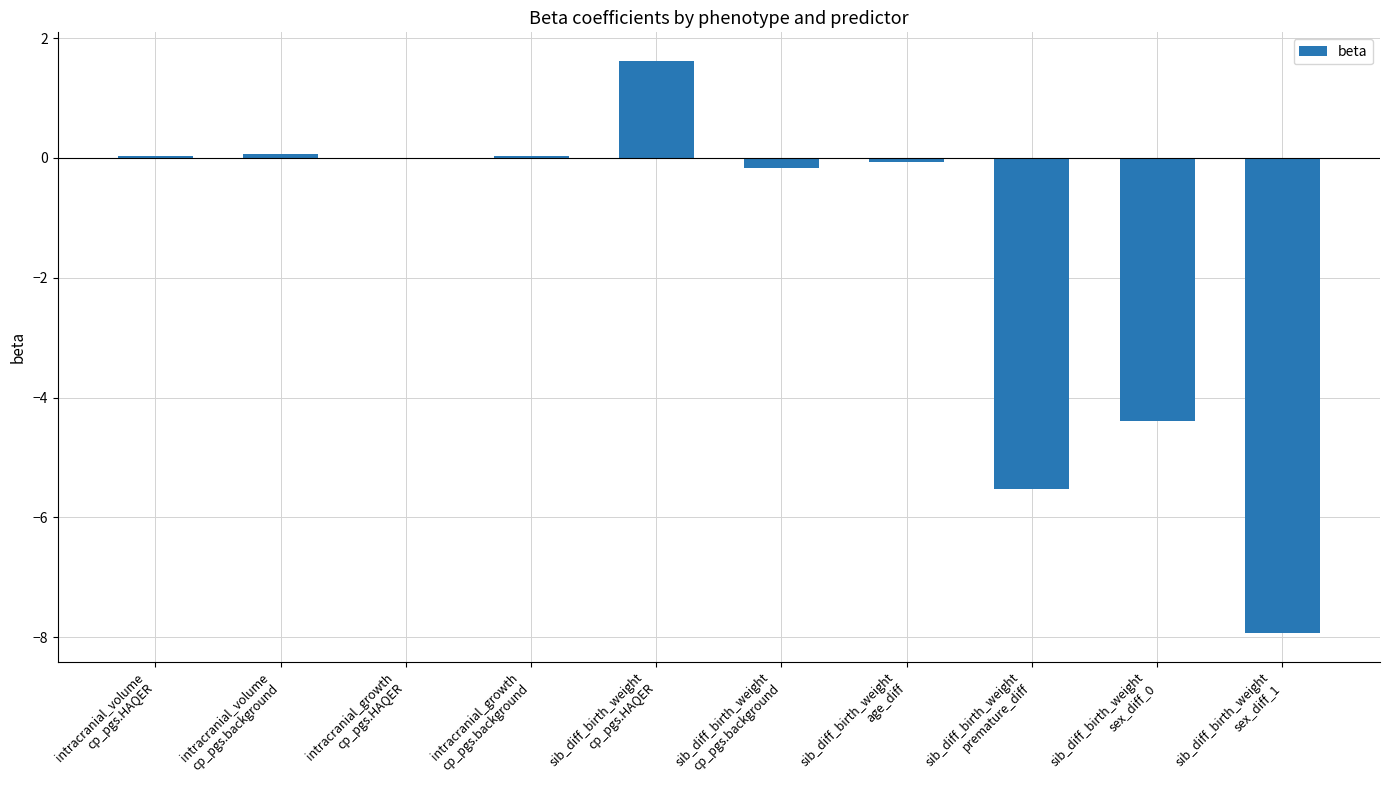

What is the maximum value shown in the chart?

1.6